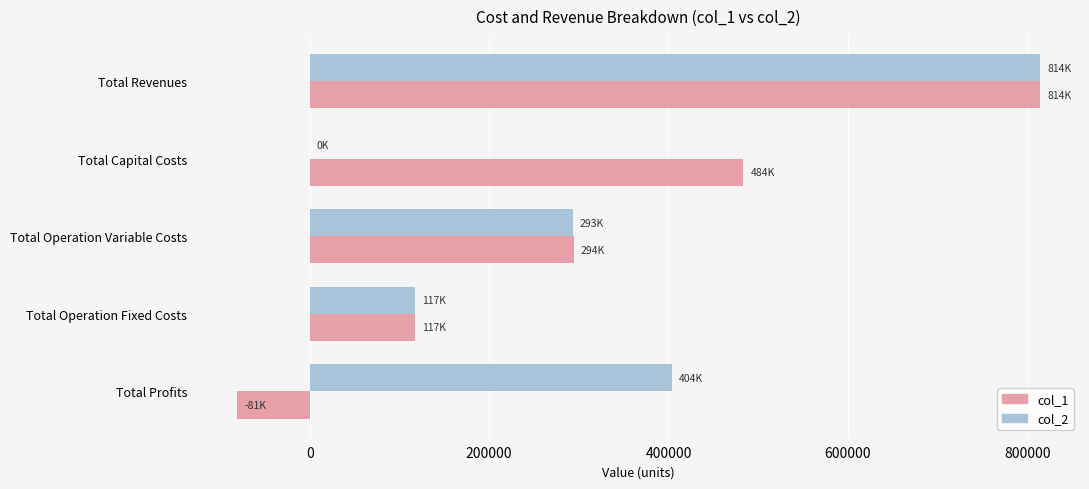

What is the maximum value shown in the chart?

814113.8